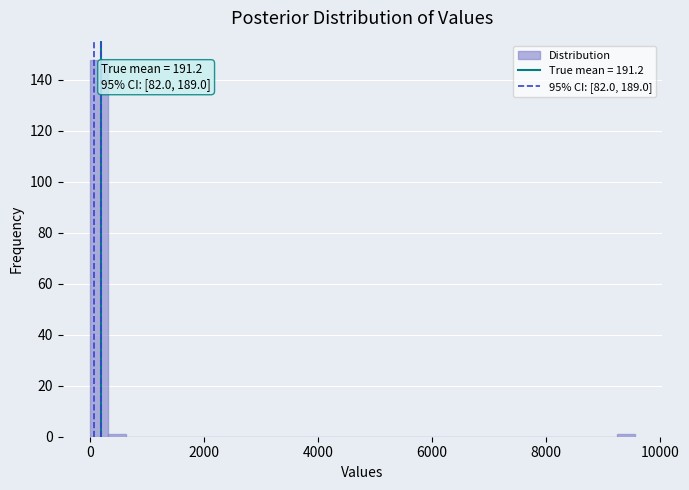

Around what value on the x-axis is the tallest bar? Give the approximate position of its centre, as read against the axis.

200